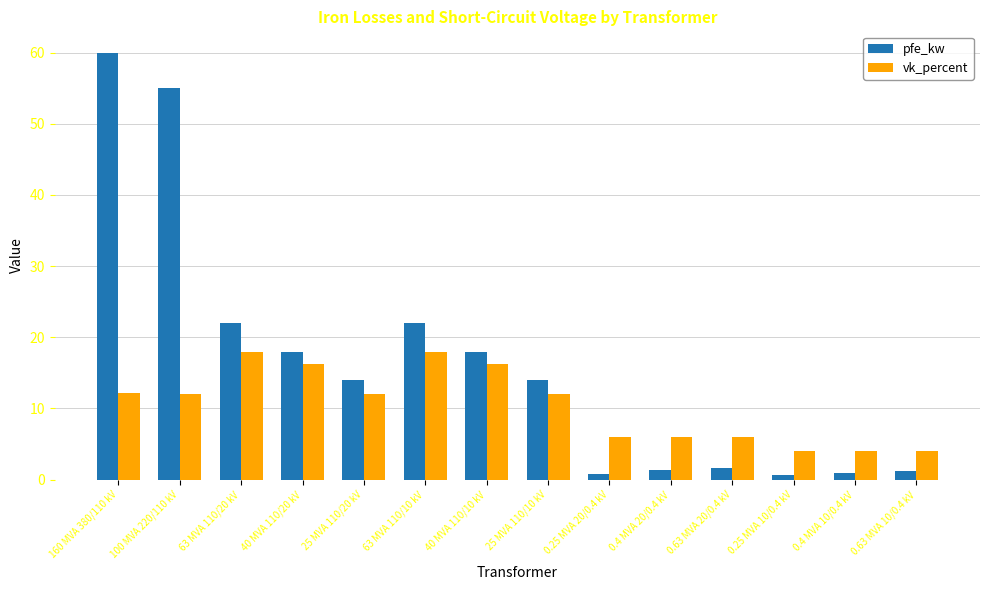

The pfe_kw series shows 18.0 at 40 MVA 110/20 kV. True or false?

True